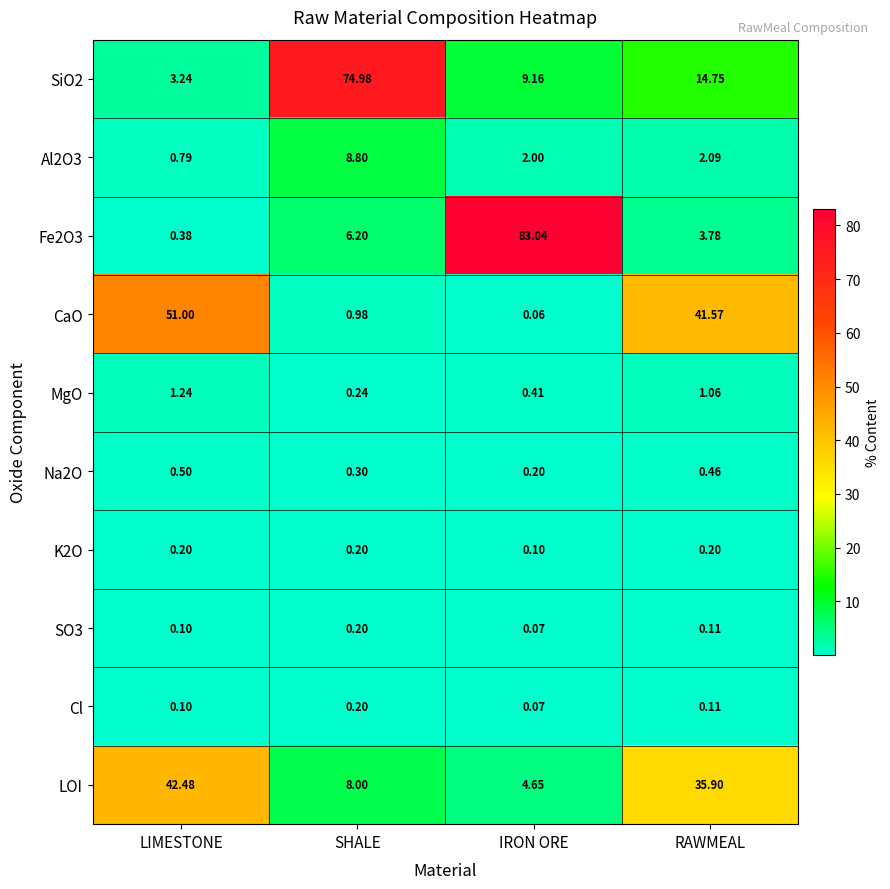

Which series has the largest total across all categories?

SiO2